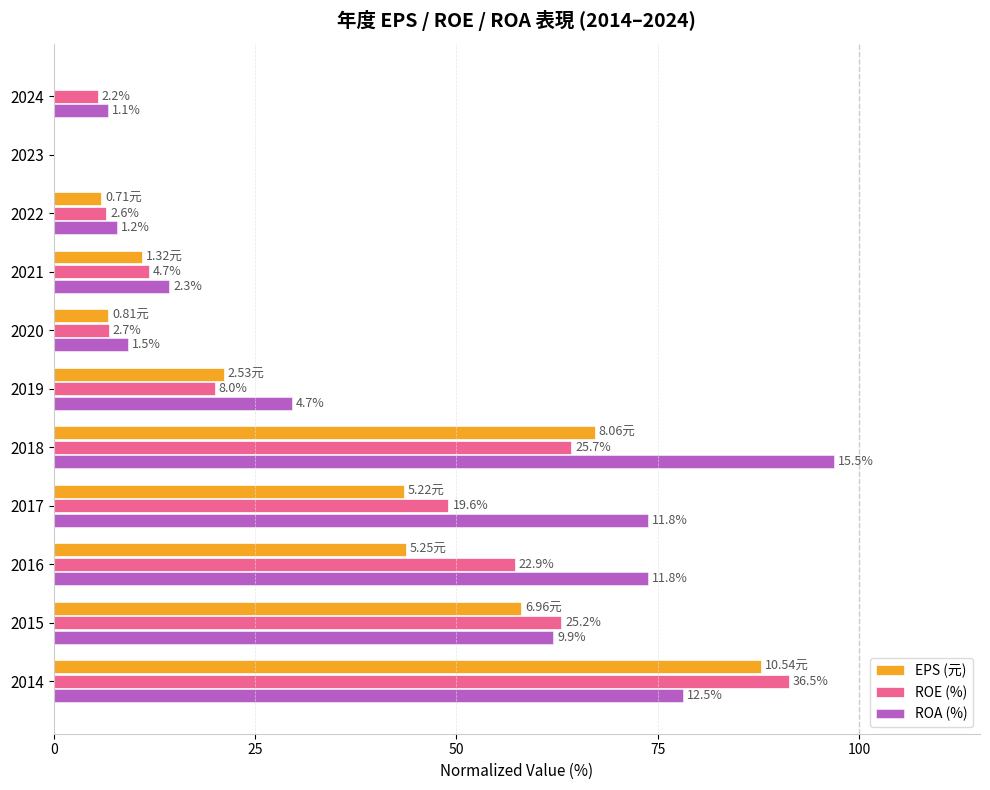

What are all the series names shown in the legend?

EPS (元), ROE (%), ROA (%)